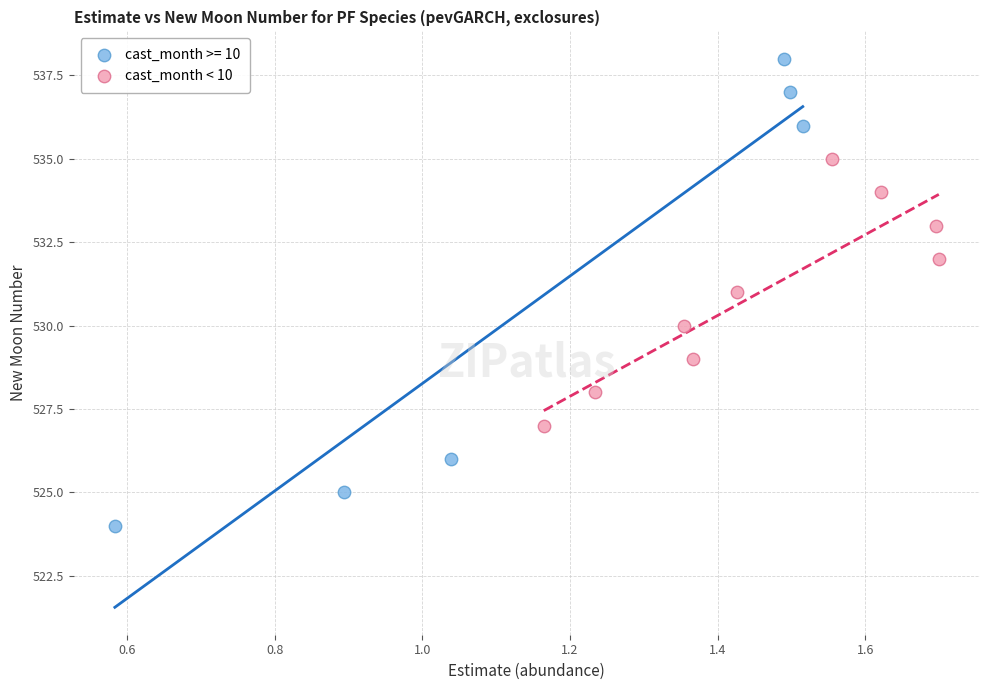

Which series contains the lowest Y value?

cast_month >= 10